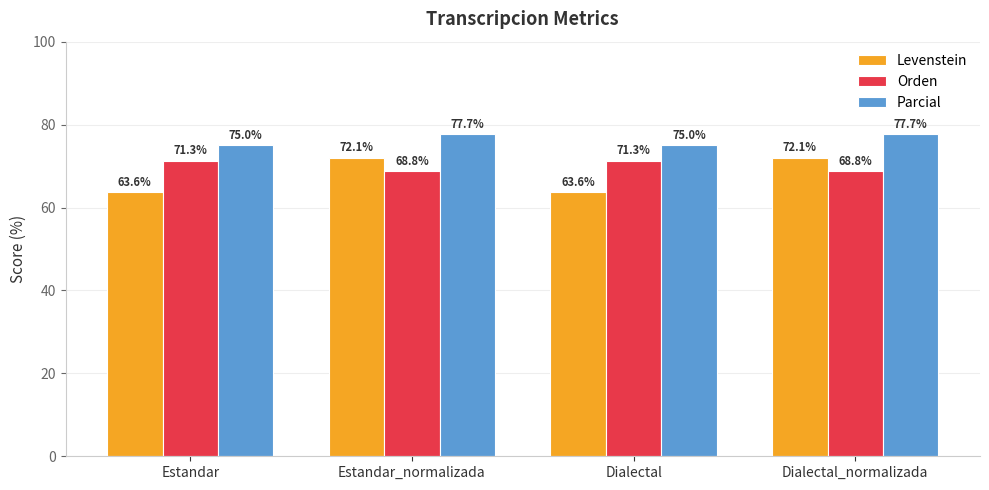

Does the chart contain stacked bars?

No